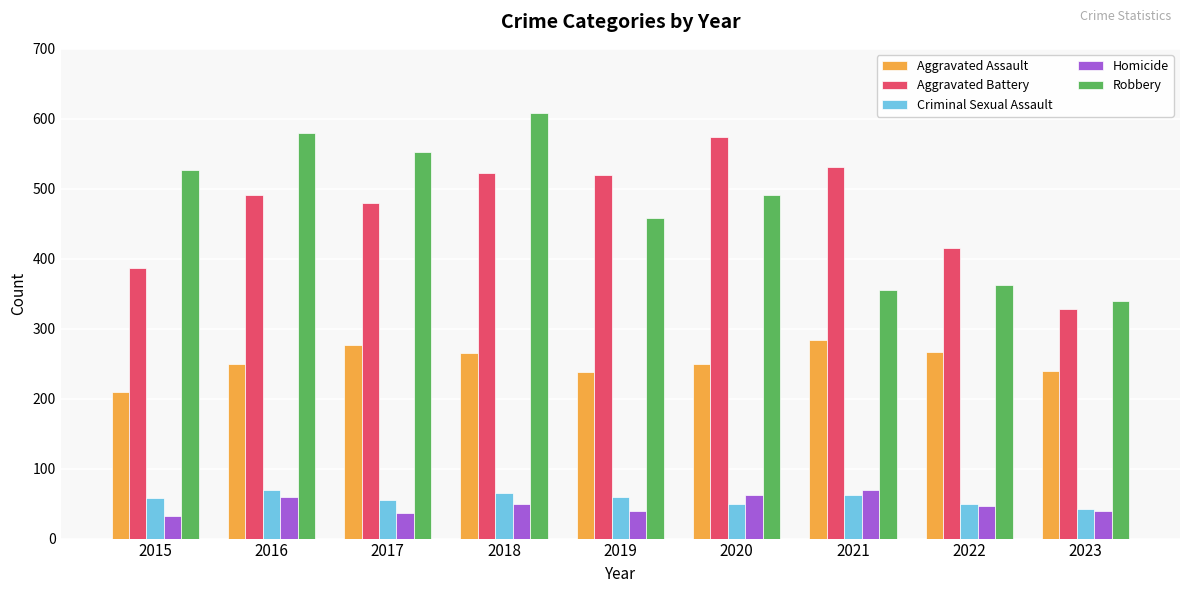

Is it true that Criminal Sexual Assault equals 13 at 2023?

False